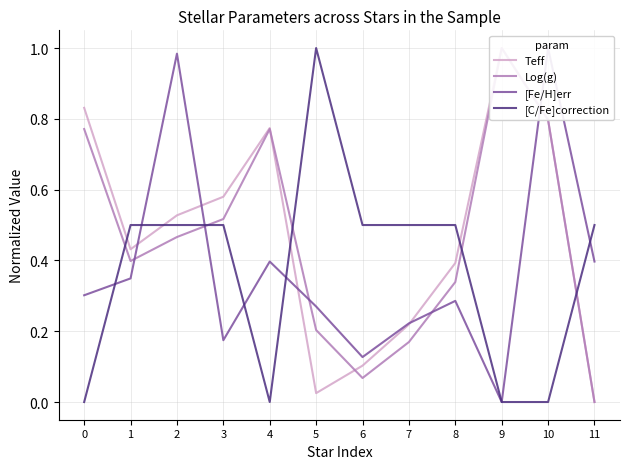

Where is Teff nearest to the value 0?

11